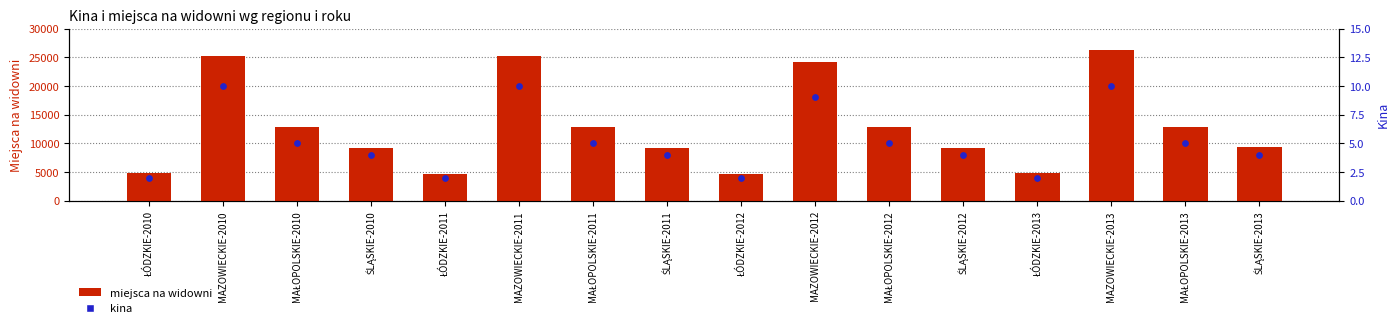

What are all the series names shown in the legend?

miejsca na widowni, kina